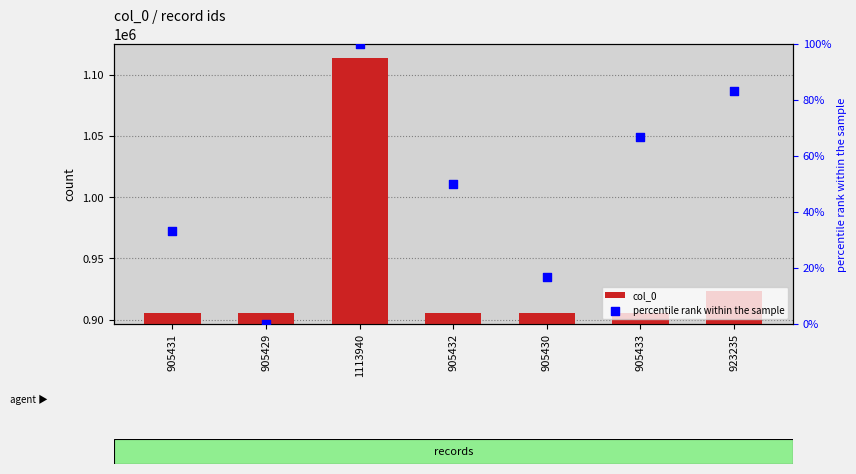

Which series has the largest Y range (max minus min)?

col_0